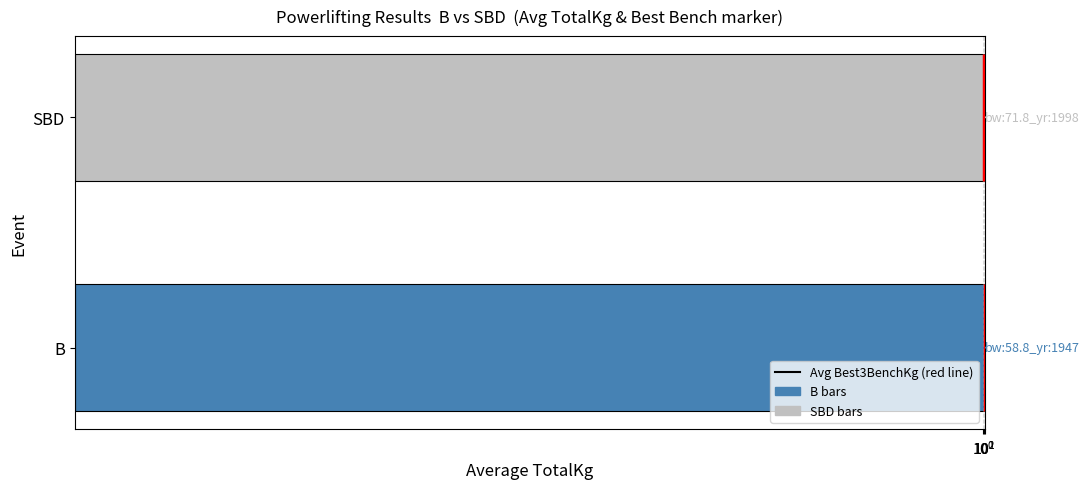

Which has a higher value, B or SBD?

SBD